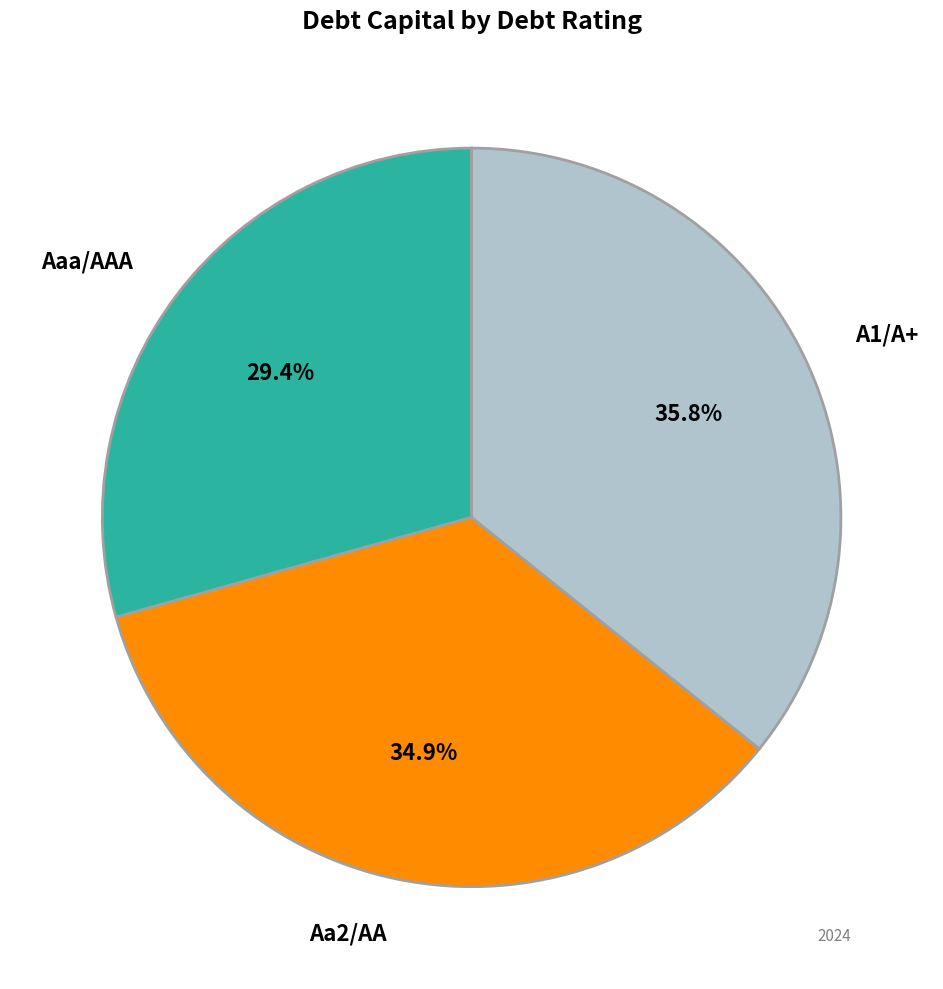

Does A1/A+ represent more than half of the total?

No